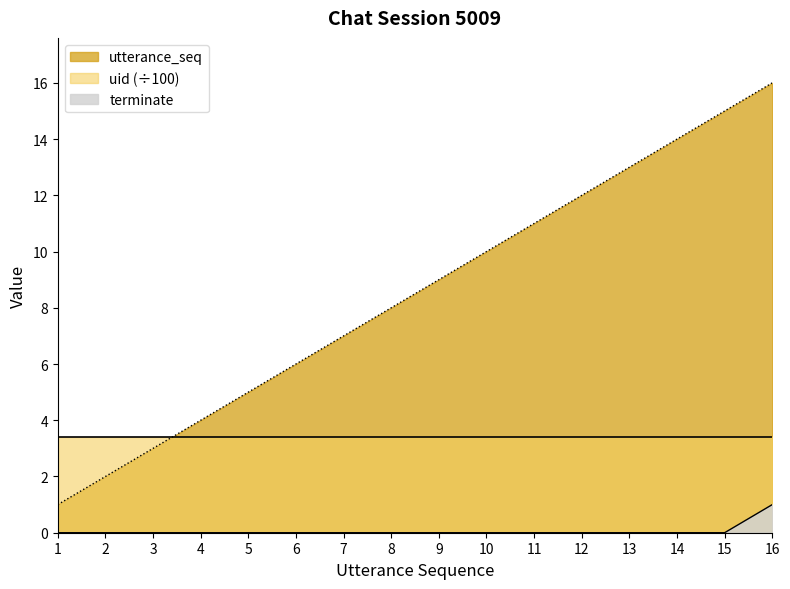

True or false: utterance_seq and terminate cross at least once.

False